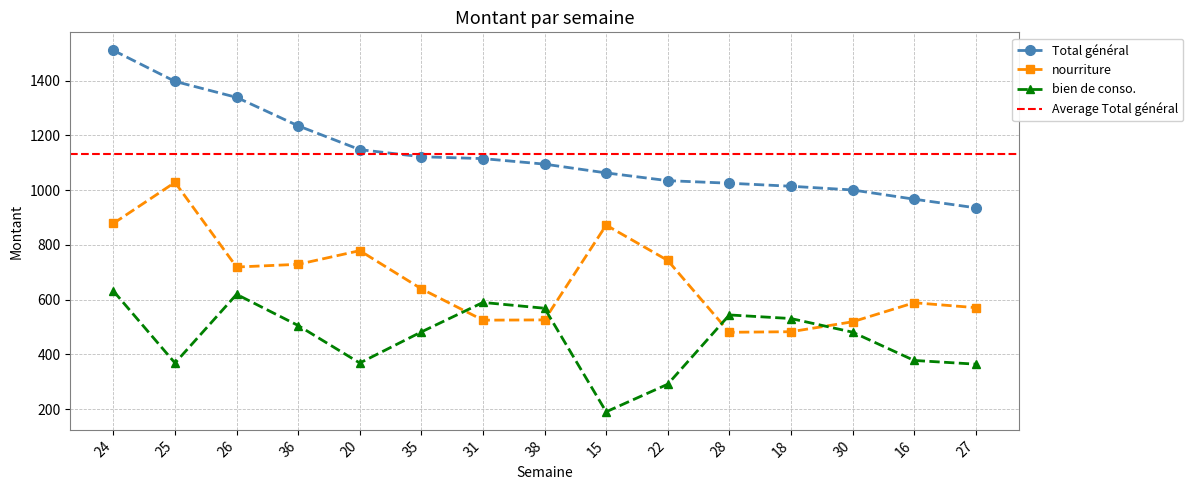

Which series changed the most between 22 and 30?

nourriture